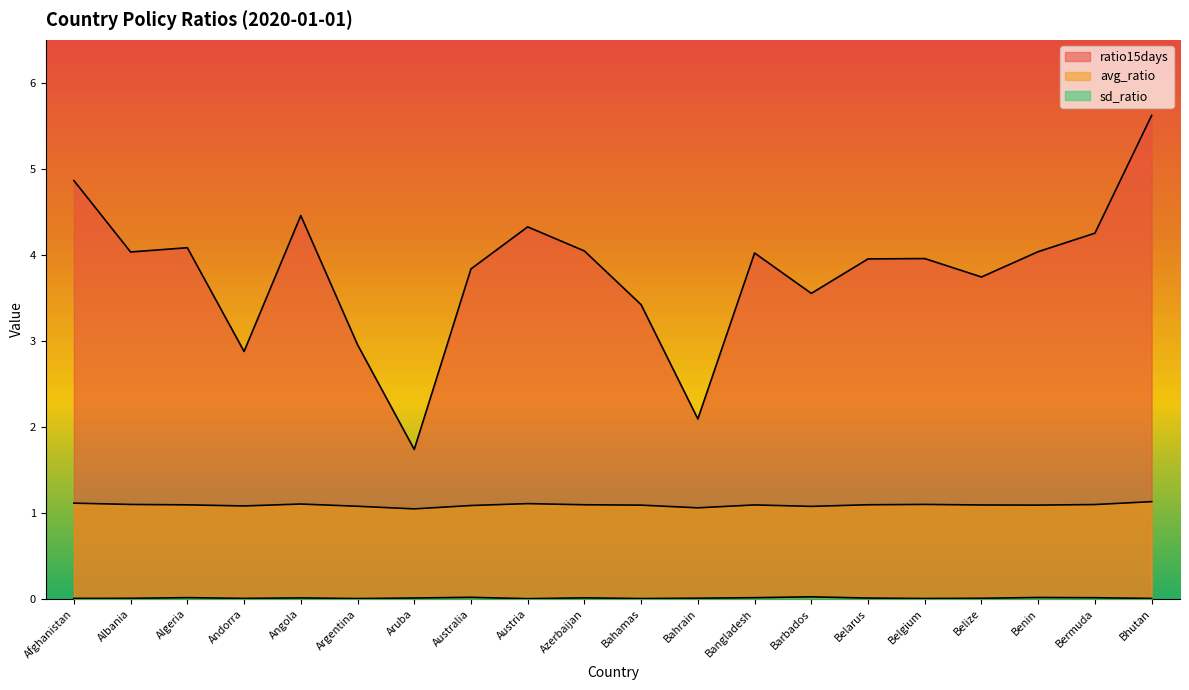

The value of ratio15days at Australia is 2.2. True or false?

False